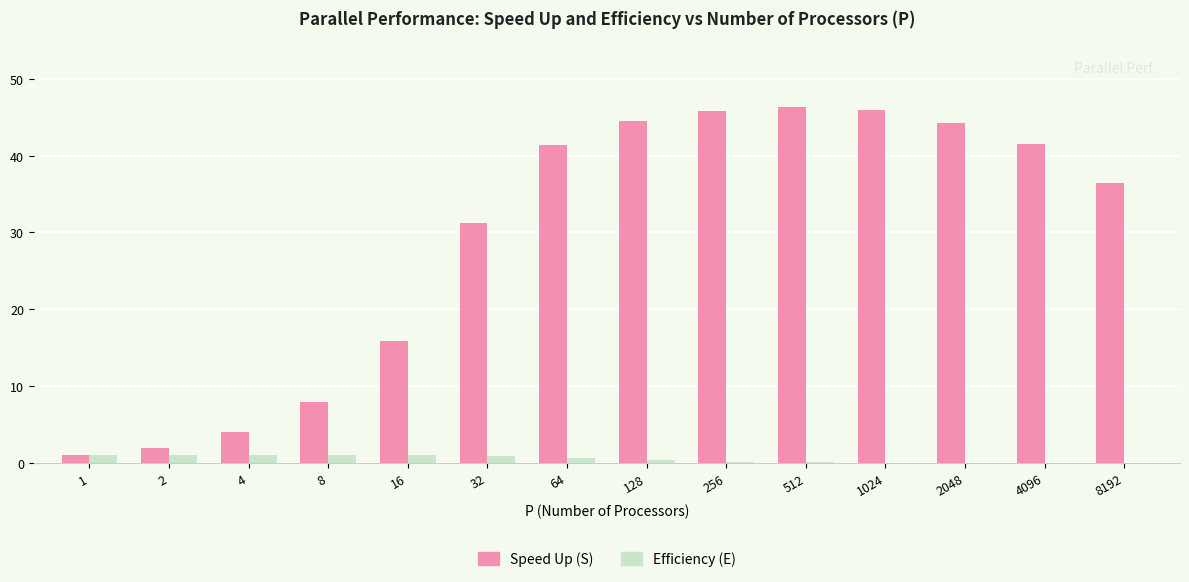

What is the greatest value displayed?

46.3